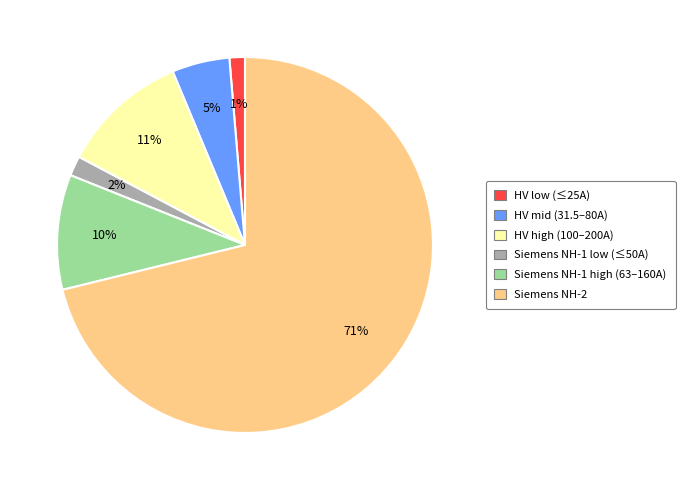

To the nearest percent, what is the average slice percentage?

17%